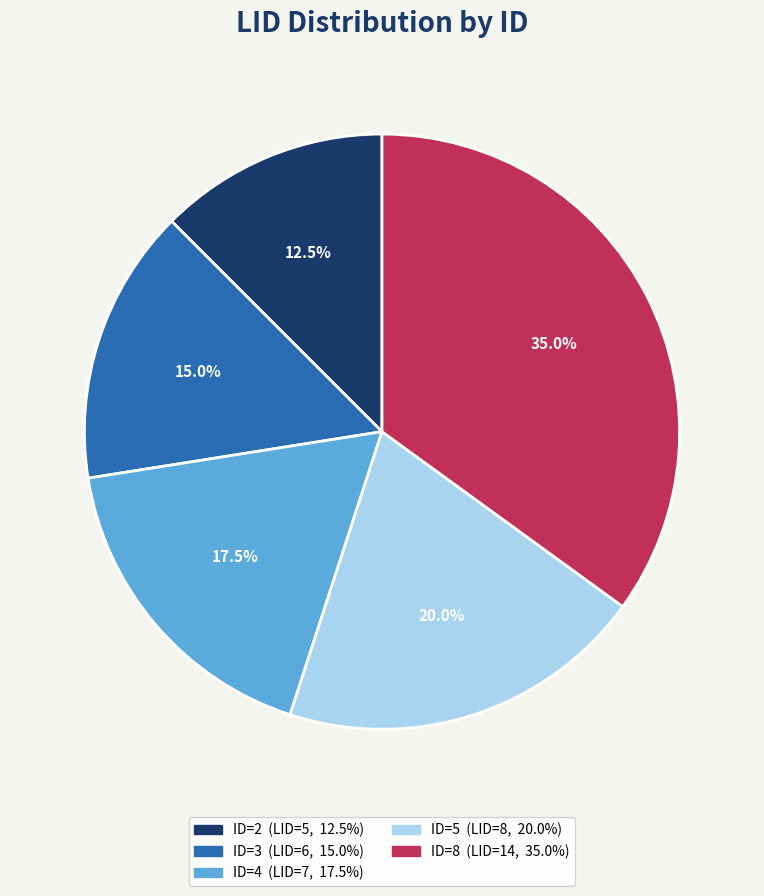

What is the ratio of the value at ID=4 to the value at ID=5?

0.9